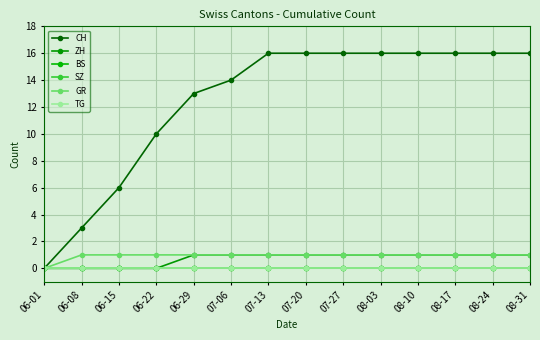

True or false: SZ and GR cross at least once.

False